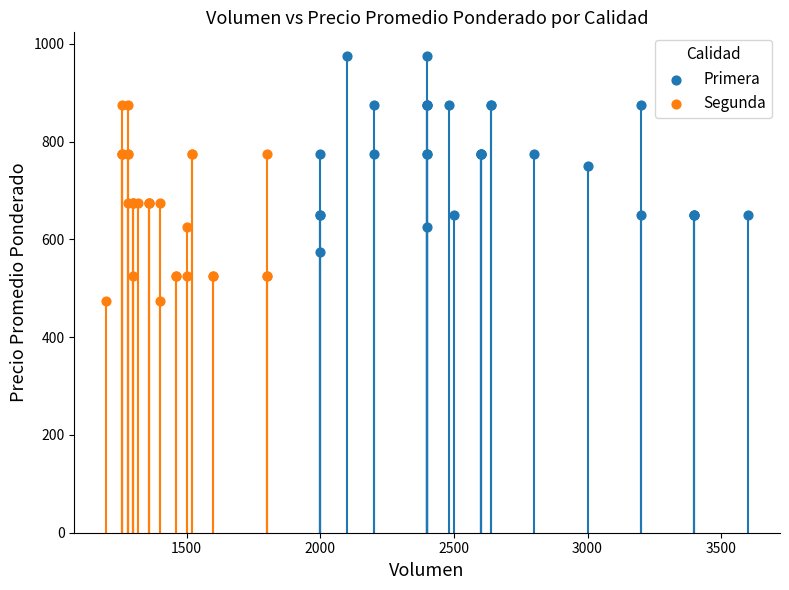

Which series reaches the maximum Y coordinate?

Primera